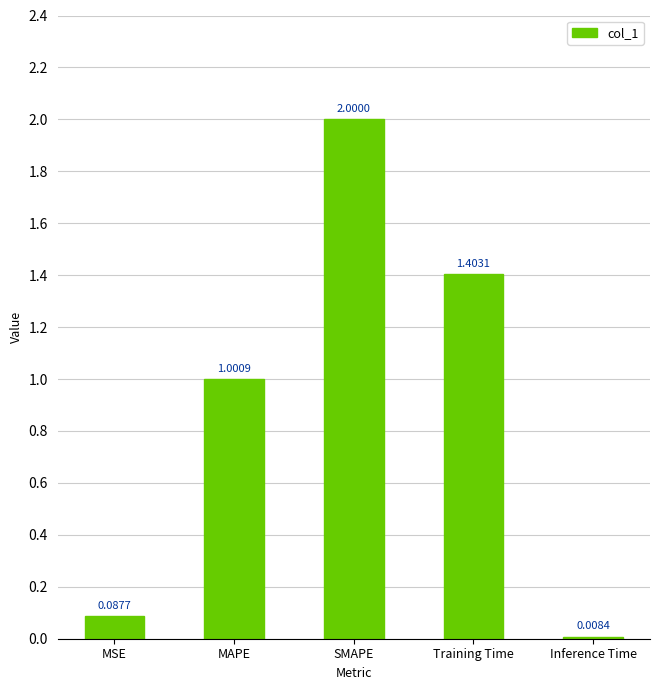

Where does the data first go above 1?

MAPE